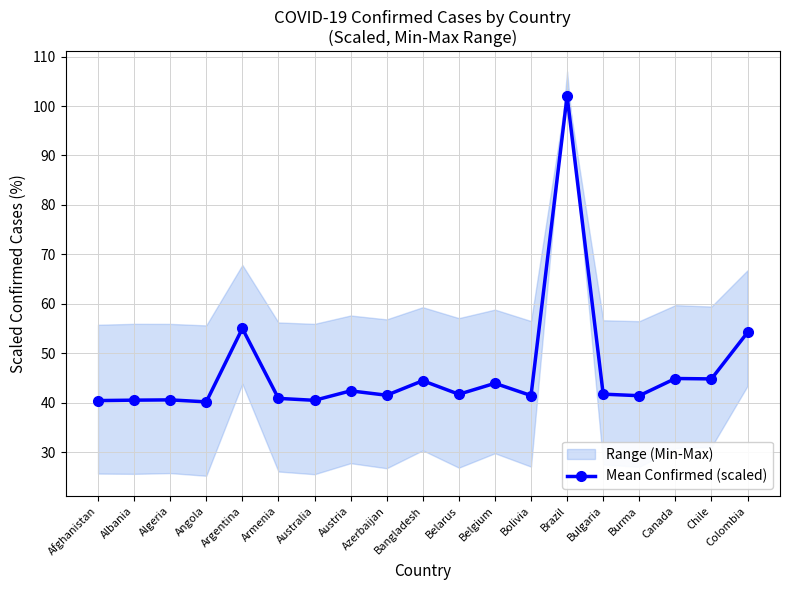

How many values exceed 41?

13